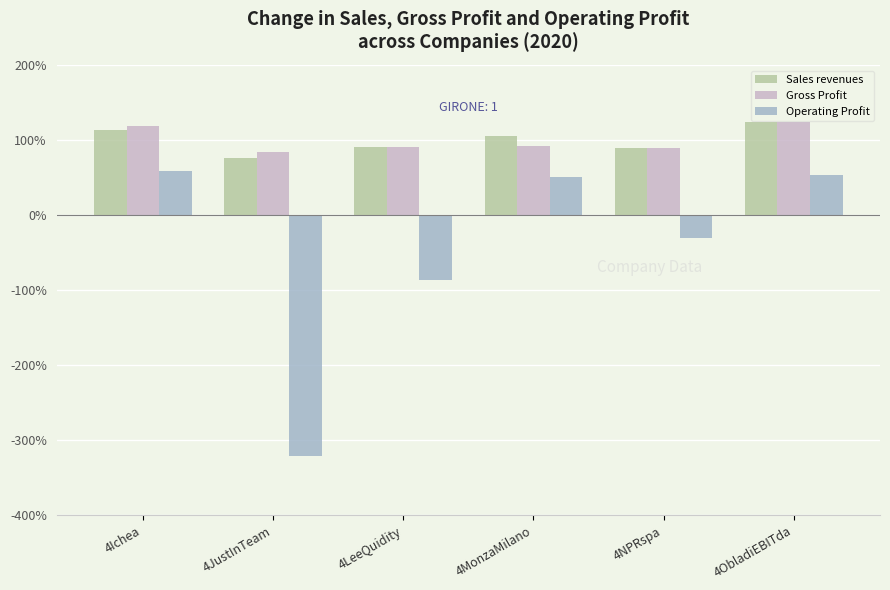

How many Gross Profit values are between 0 and 1?

4